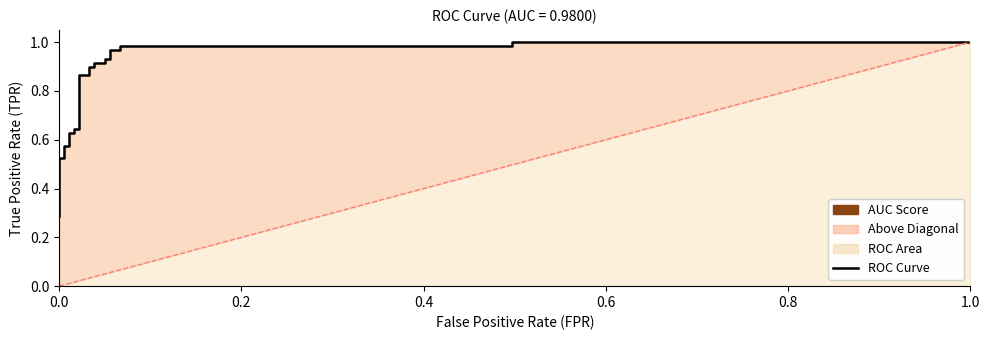

What is the difference between the values at 0.0 and 1.0?

1